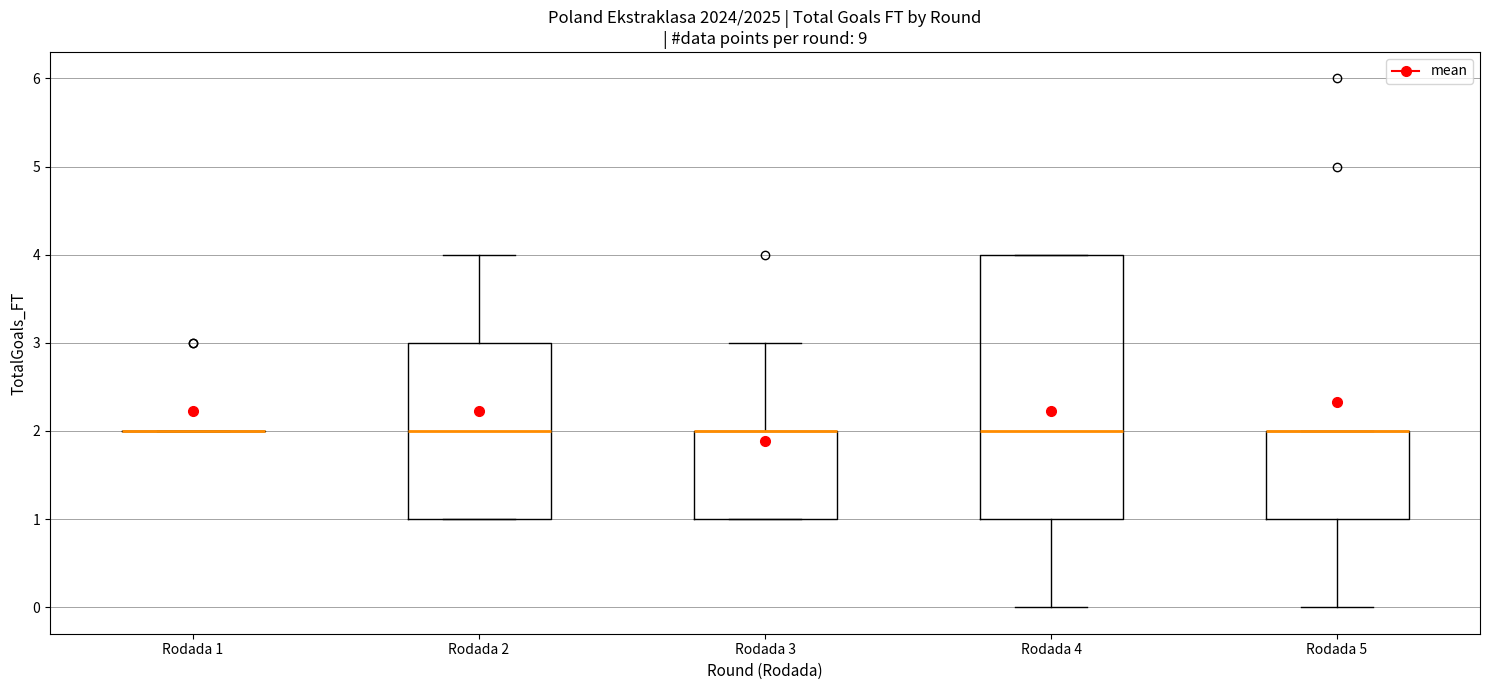

Reading left to right, transcribe this box plot: for each box, give where its median line is, the range the box spans, and where its two whiskers end, as read against the y-axis. The values are not printed on the chart, so give them approximately, as read against the axis.

Rodada 1: box collapsed to a line at 2, whiskers 2 to 2
Rodada 2: median 2, box 1 to 3, whiskers 1 to 4
Rodada 3: median 2 (drawn on the box's upper edge), box 1 to 2, whiskers 1 to 3
Rodada 4: median 2, box 1 to 4, whiskers 0 to 4
Rodada 5: median 2 (drawn on the box's upper edge), box 1 to 2, whiskers 0 to 2